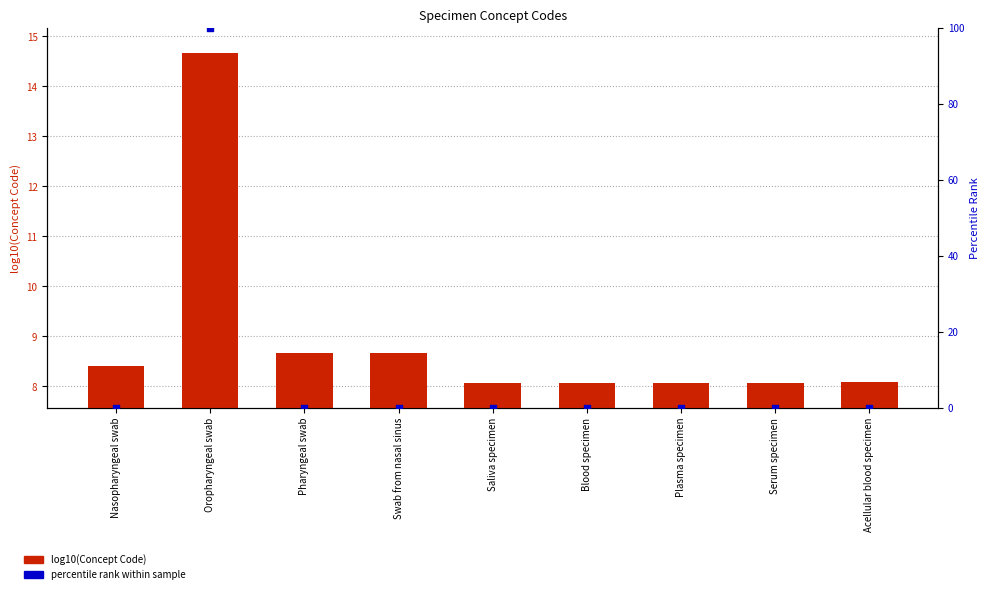

At which category is the sum across all series the highest?

Oropharyngeal swab